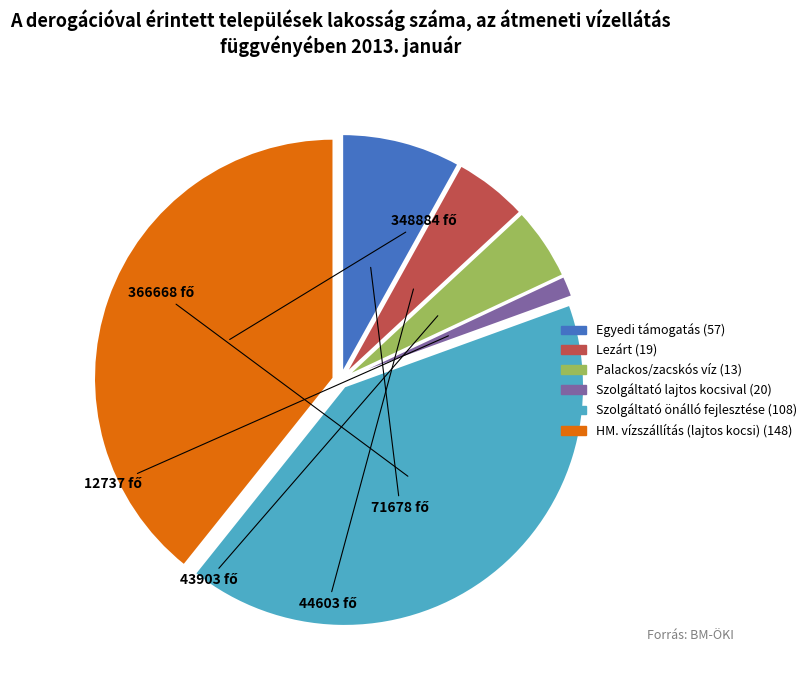

What is the largest slice in the pie chart?

Szolgáltató önálló fejlesztése (108)